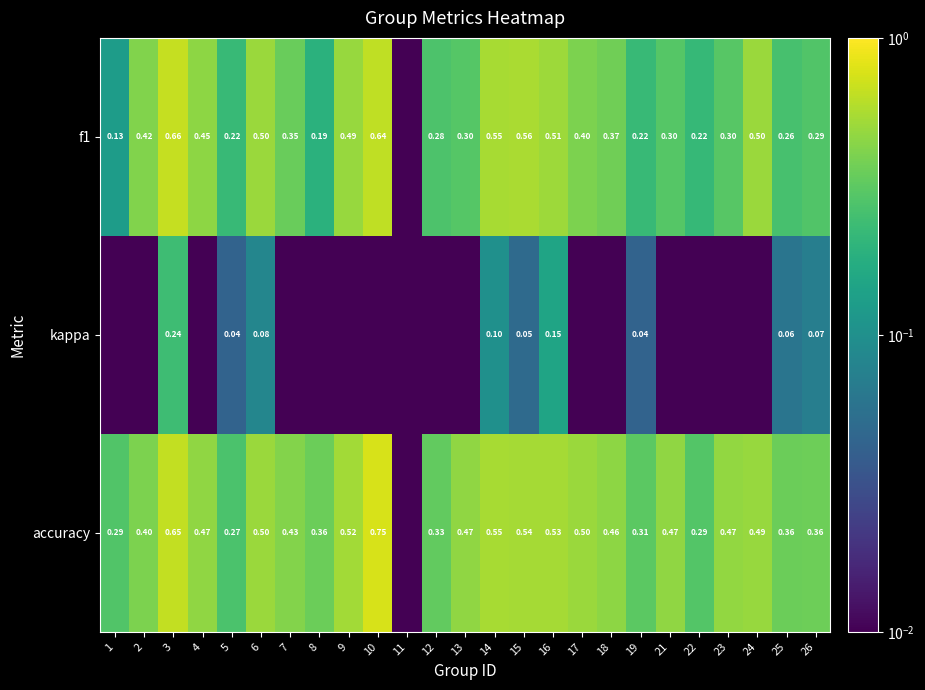

Is it true that f1 equals 0.3 at 23?

True